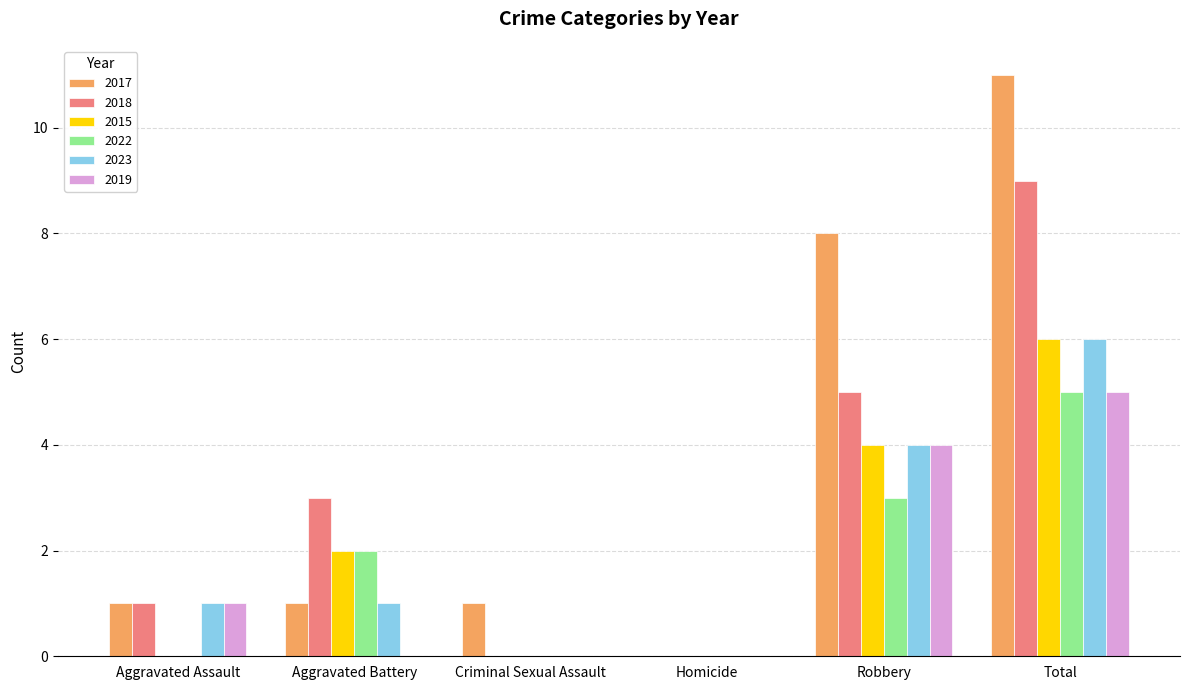

Reading left to right, transcribe all the data shown in this chart.

2017: 1	1	1	0	8	11
2018: 1	3	0	0	5	9
2015: 0	2	0	0	4	6
2022: 0	2	0	0	3	5
2023: 1	1	0	0	4	6
2019: 1	0	0	0	4	5